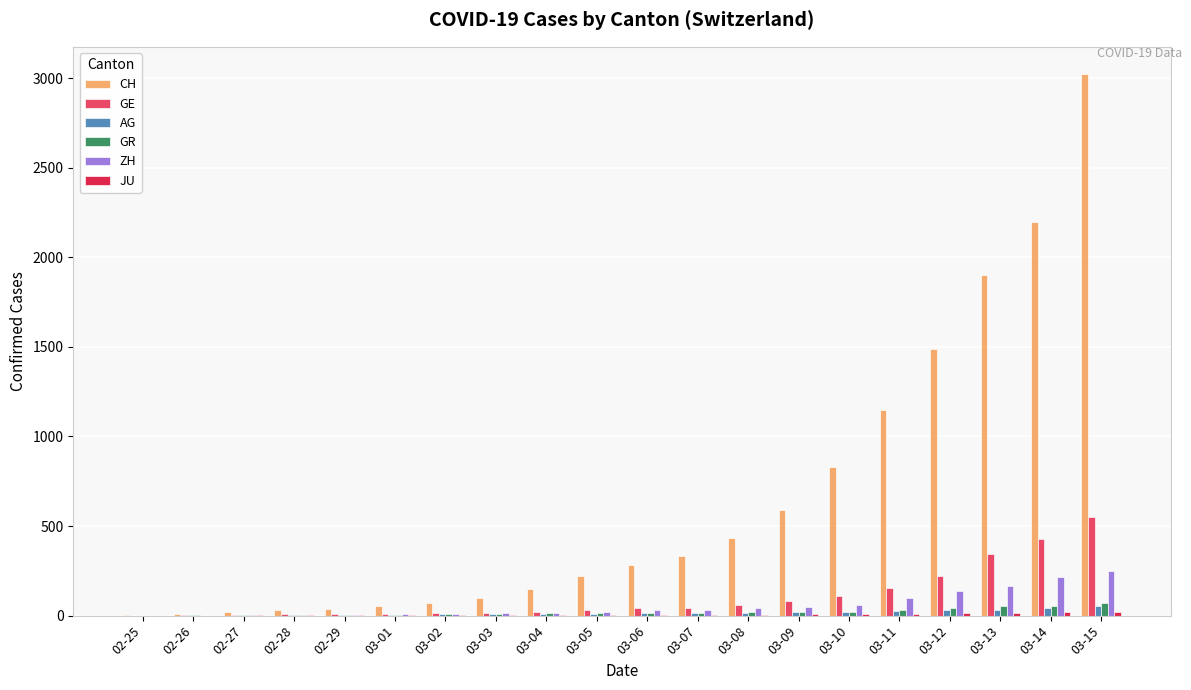

What is the maximum value shown in the chart?

3024